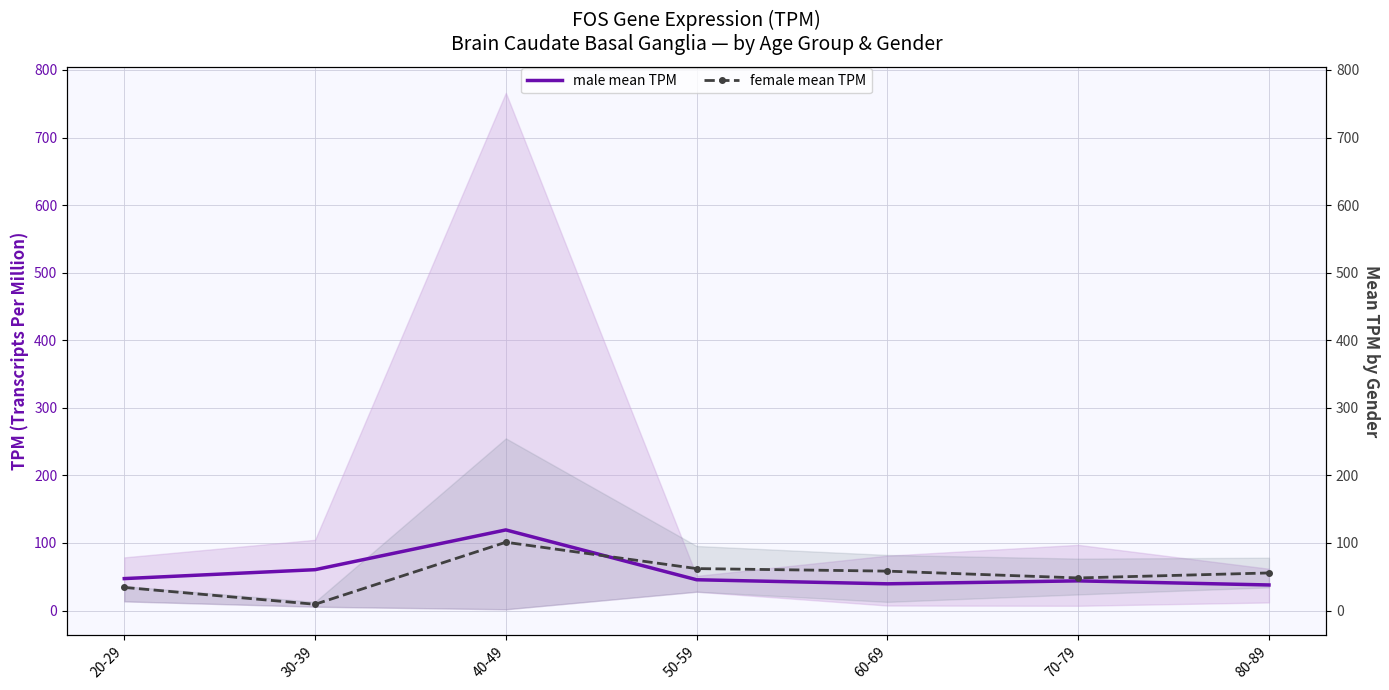

At which label does female mean TPM first exceed 55?

40-49